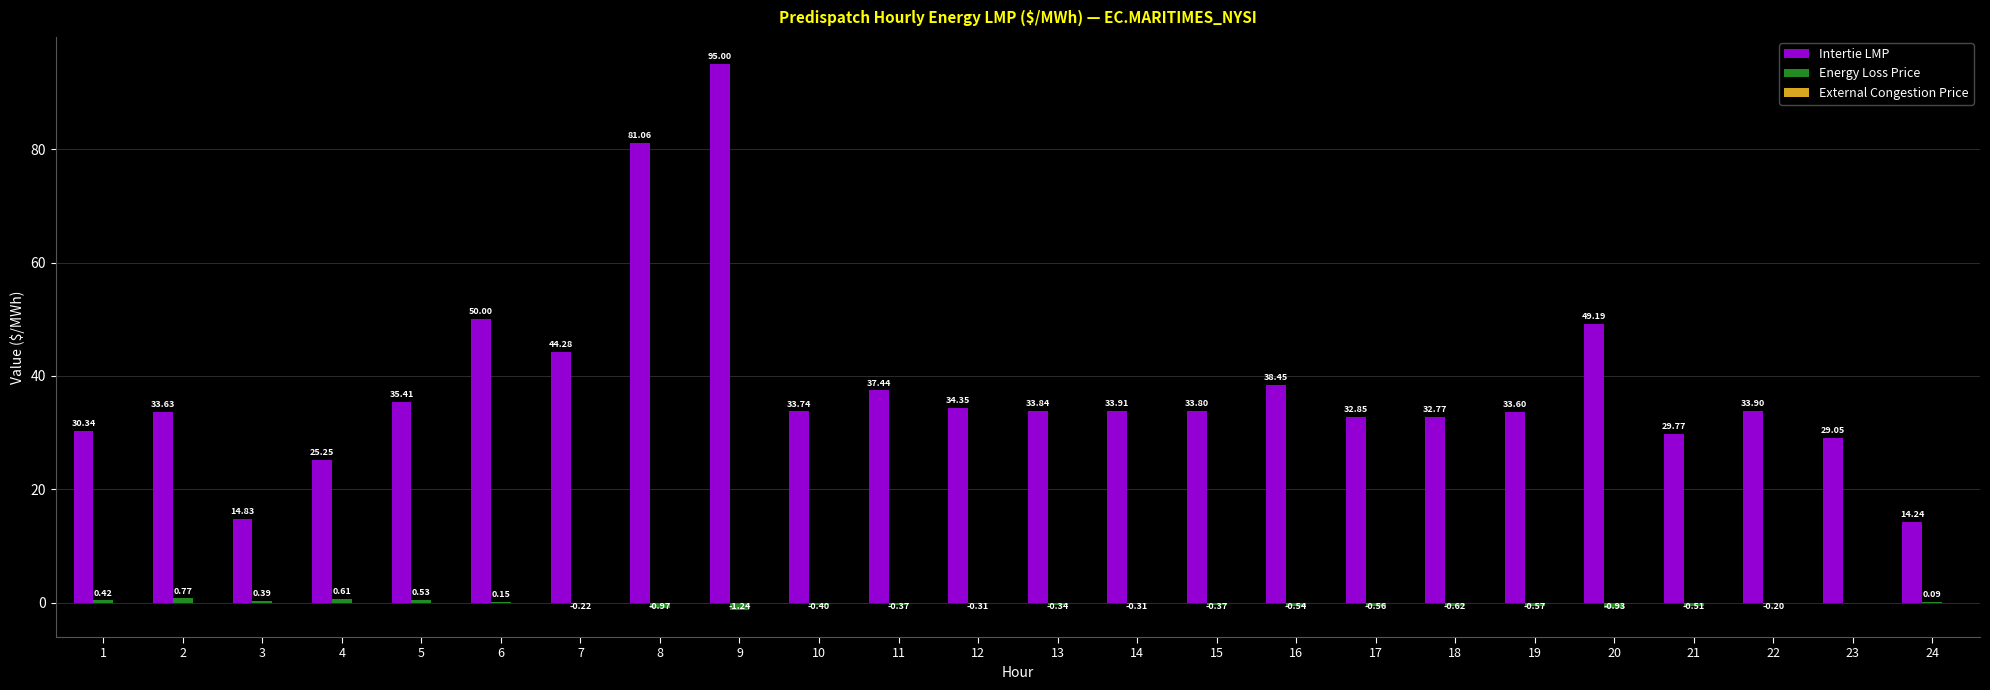

True or false: Intertie LMP has a value of 18.2 at 23.

False